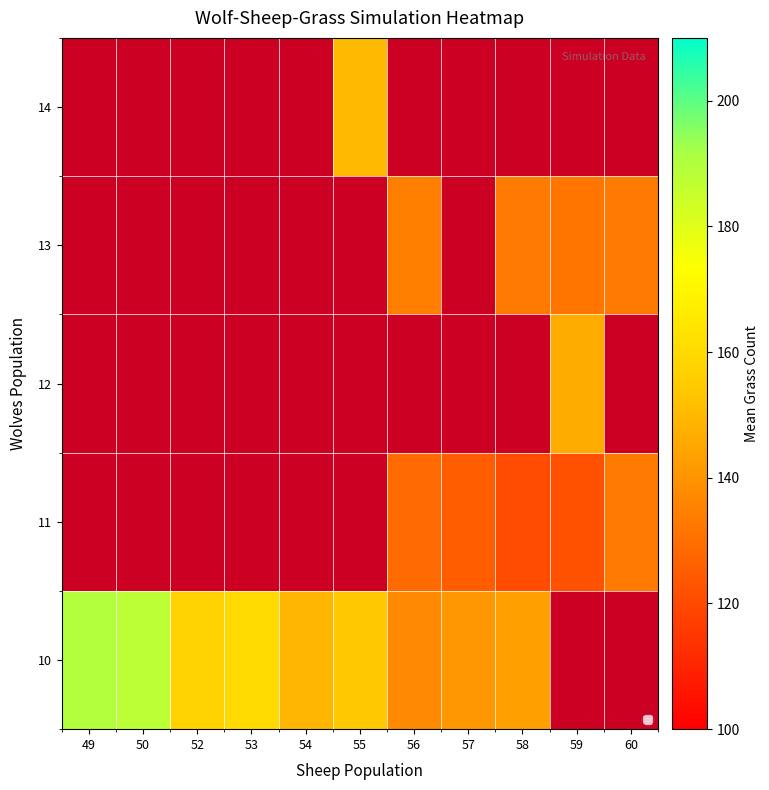

At how many categories does at least one series exceed 135?

10